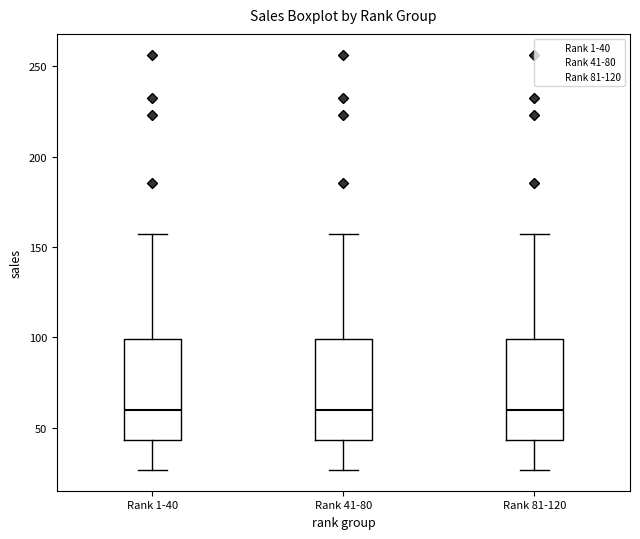

Reading left to right, transcribe this box plot: for each box, give where its median line is, the range the box spans, and where its two whiskers end, as read against the y-axis. The values are not printed on the chart, so give them approximately, as read against the axis.

Rank 1-40: median 60, box 45 to 100, whiskers 25 to 155
Rank 41-80: median 60, box 45 to 100, whiskers 25 to 155
Rank 81-120: median 60, box 45 to 100, whiskers 25 to 155